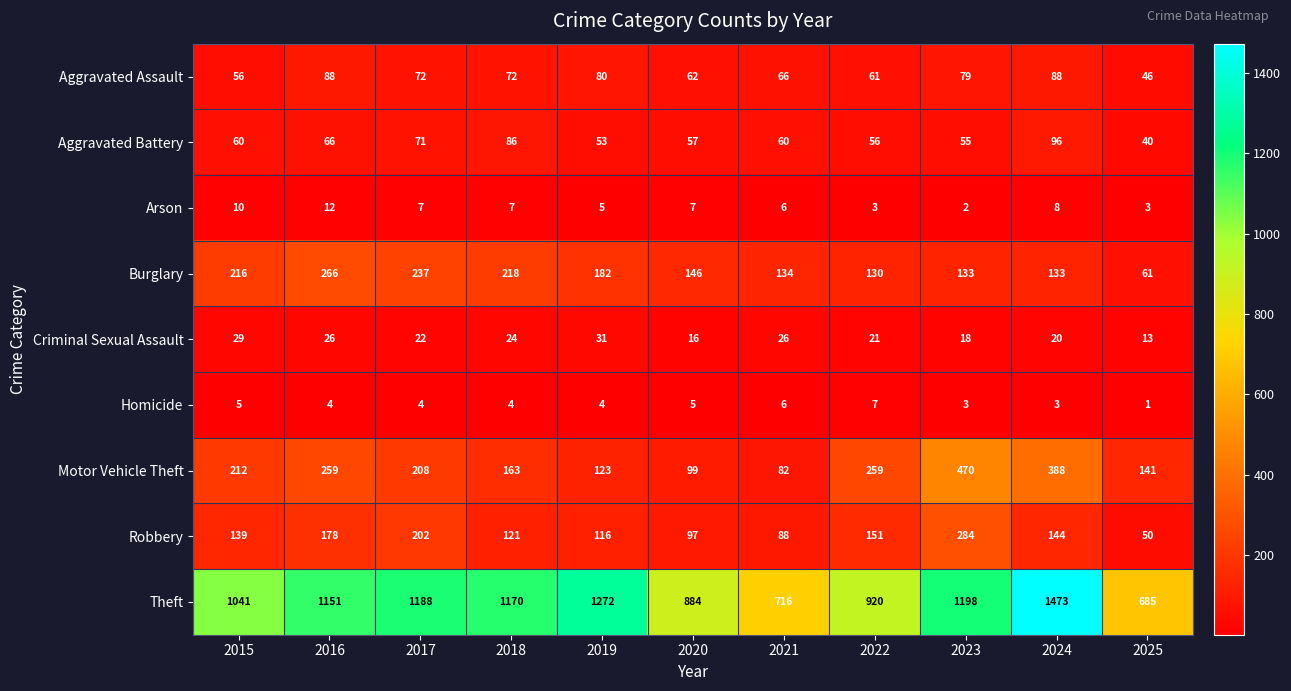

Is it true that Aggravated Battery equals 18 at 2015?

False